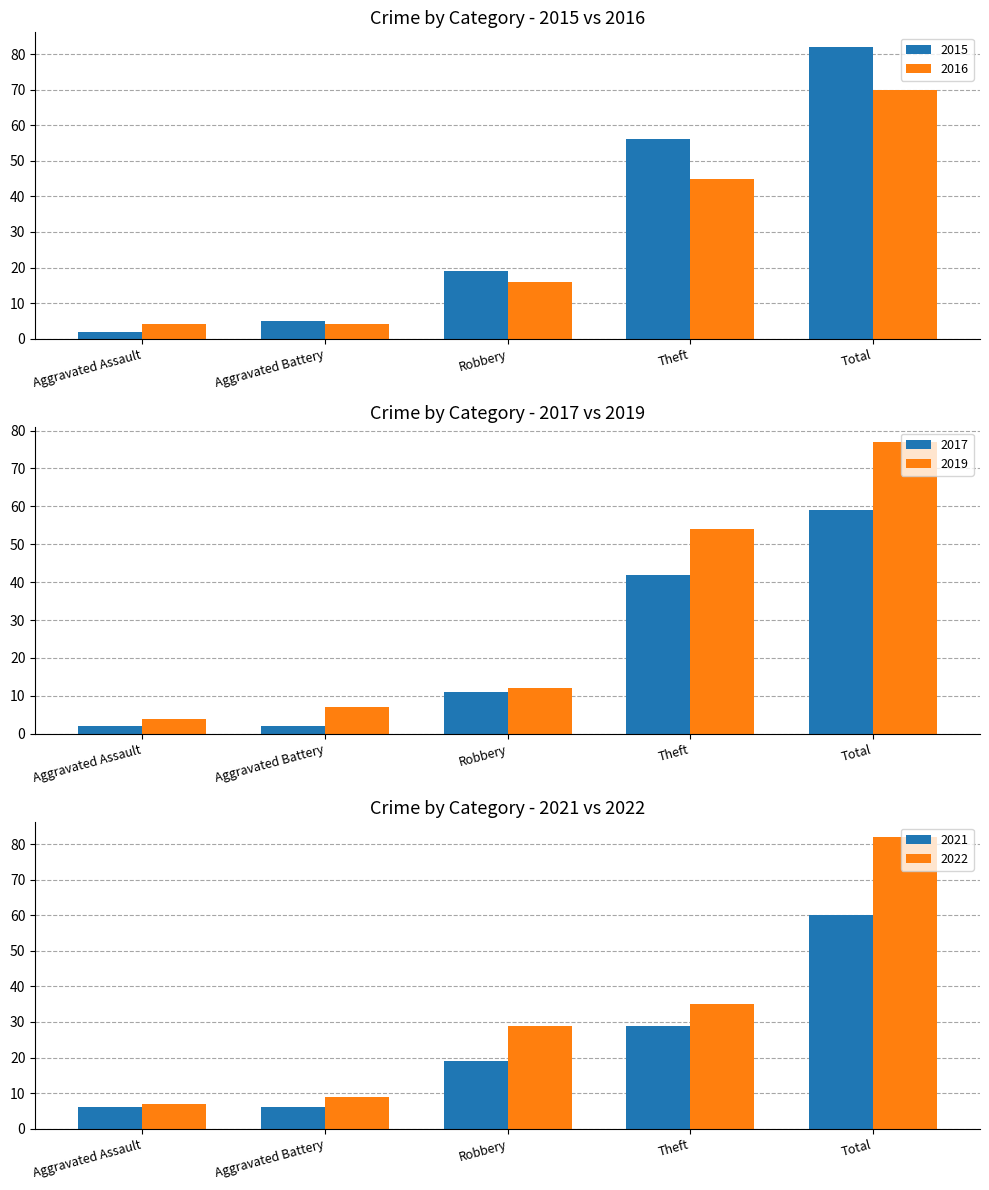

Between Aggravated Assault and Theft, which series saw the biggest shift?

2015